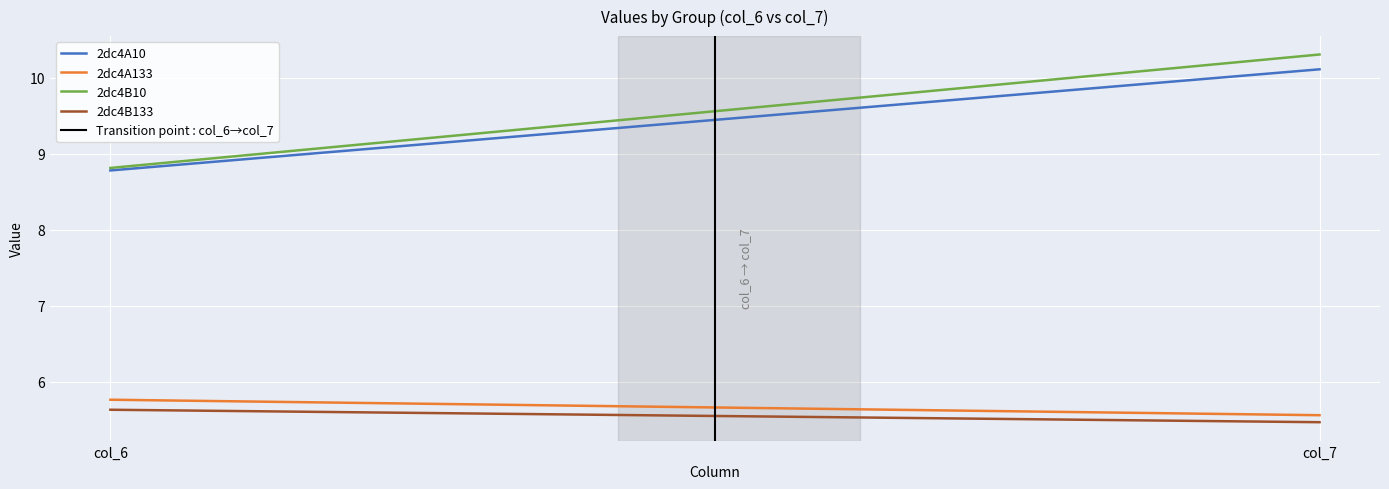

What is the value of the 2dc4A133 point at the 2nd from the left?

5.6